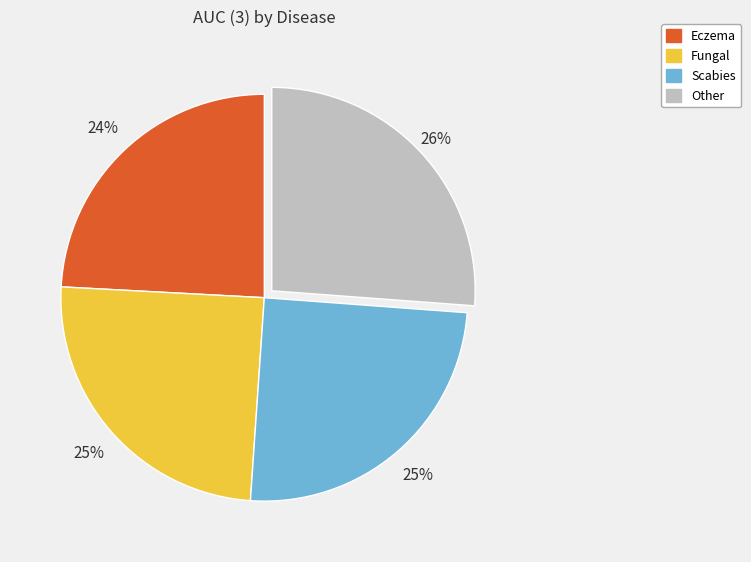

To the nearest percent, what percentage of the pie is Fungal?

25%